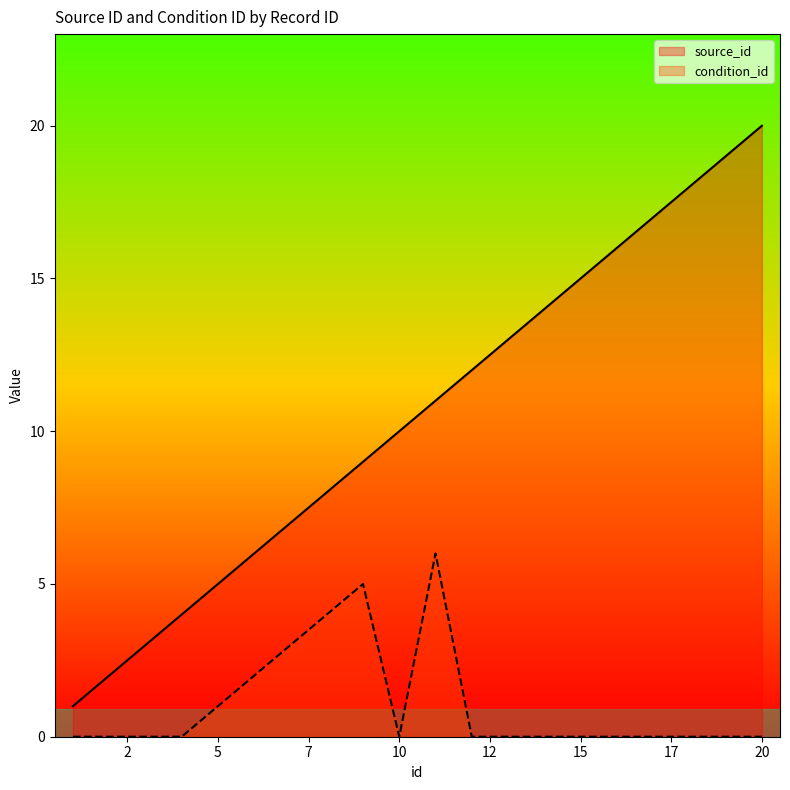

True or false: source_id and condition_id intersect in this chart.

False